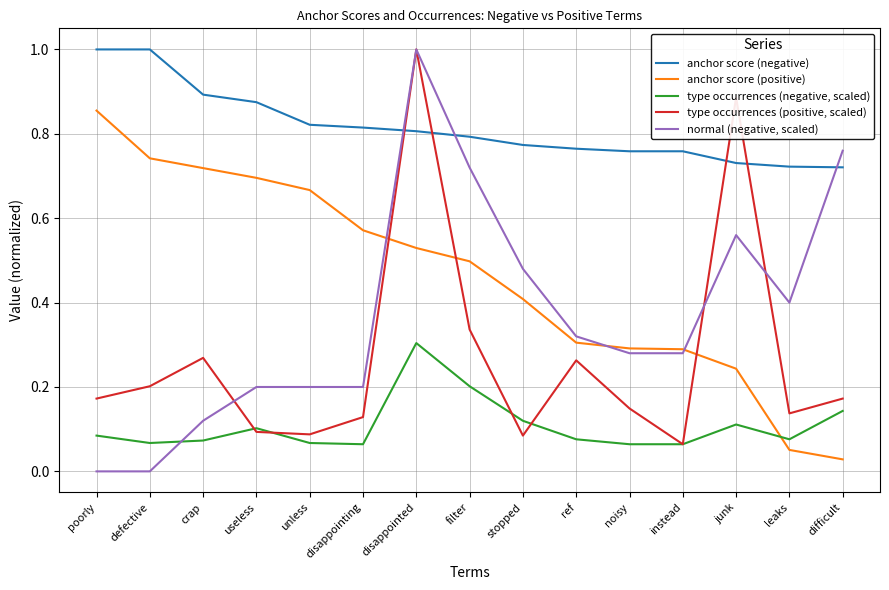

What are all the series names shown in the legend?

anchor score (negative), anchor score (positive), type occurrences (negative, scaled), type occurrences (positive, scaled), normal (negative, scaled)